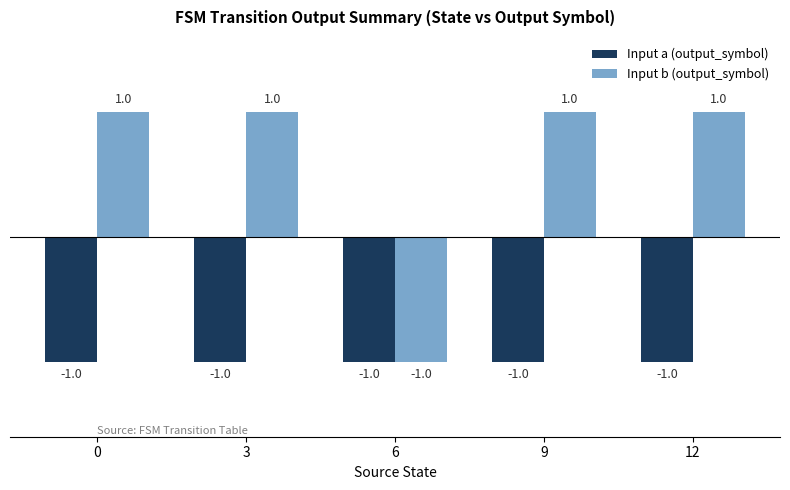

What is the average value of the Input a (output_symbol) series?

-1